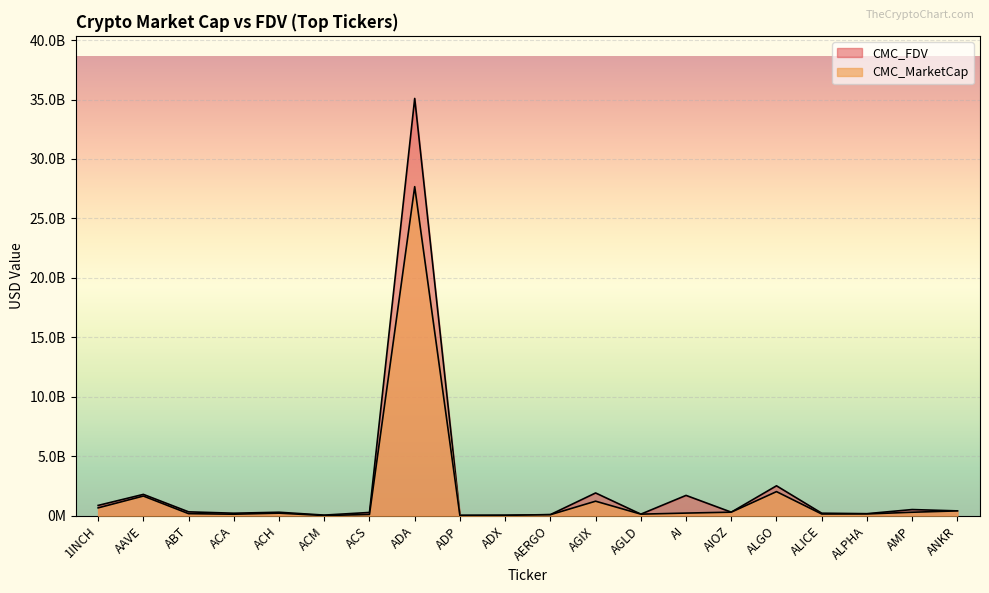

At how many categories does at least one series exceed 29166027617?

1